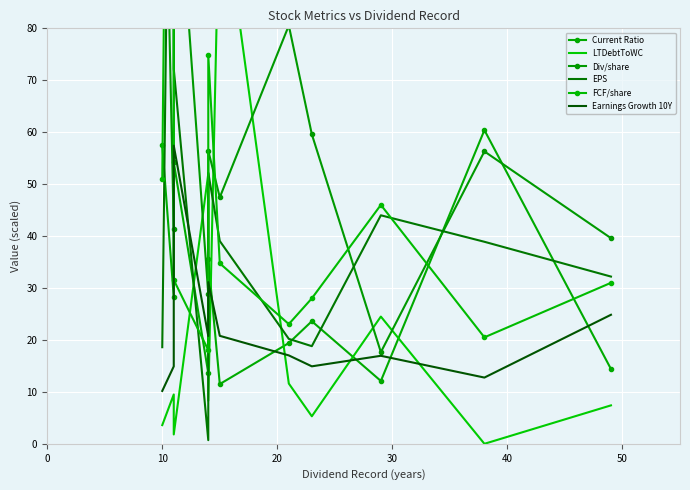

What is the sum of all EPS values?

539.0